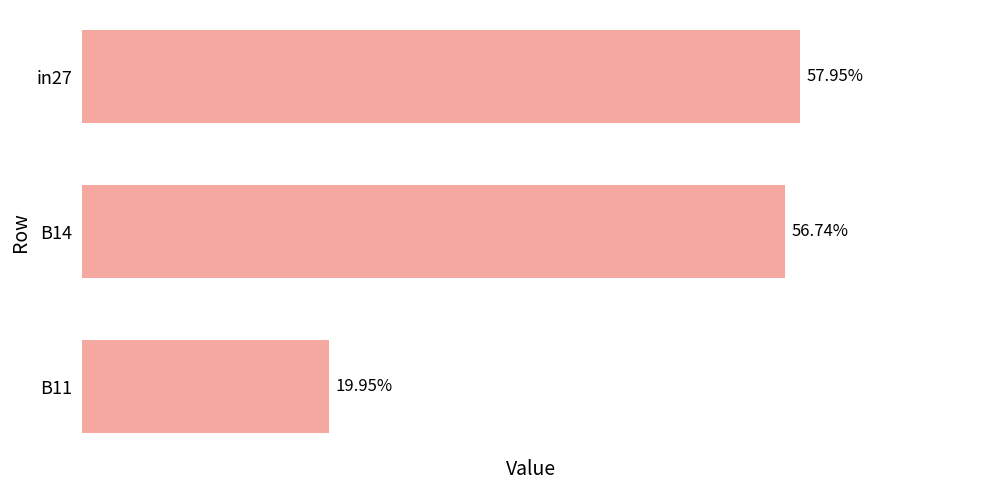

List the labels in order of value, smallest first.

B11, B14, in27